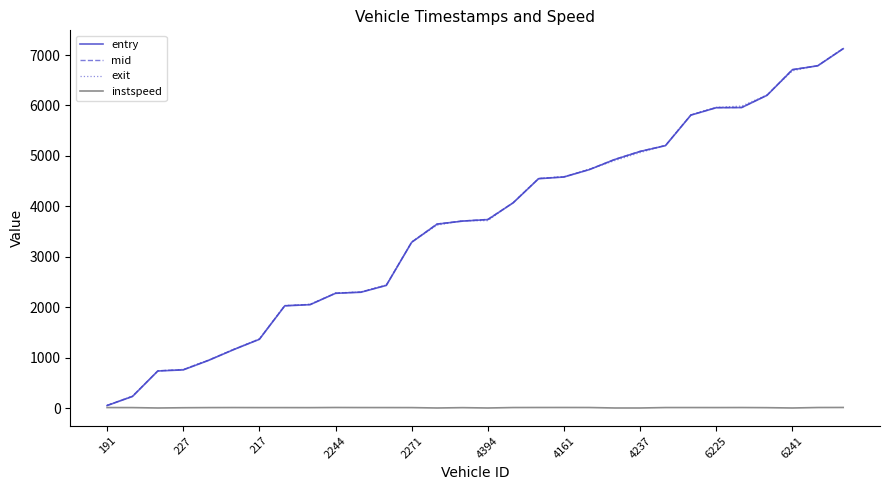

What is the highest value of the exit series?

7132.7